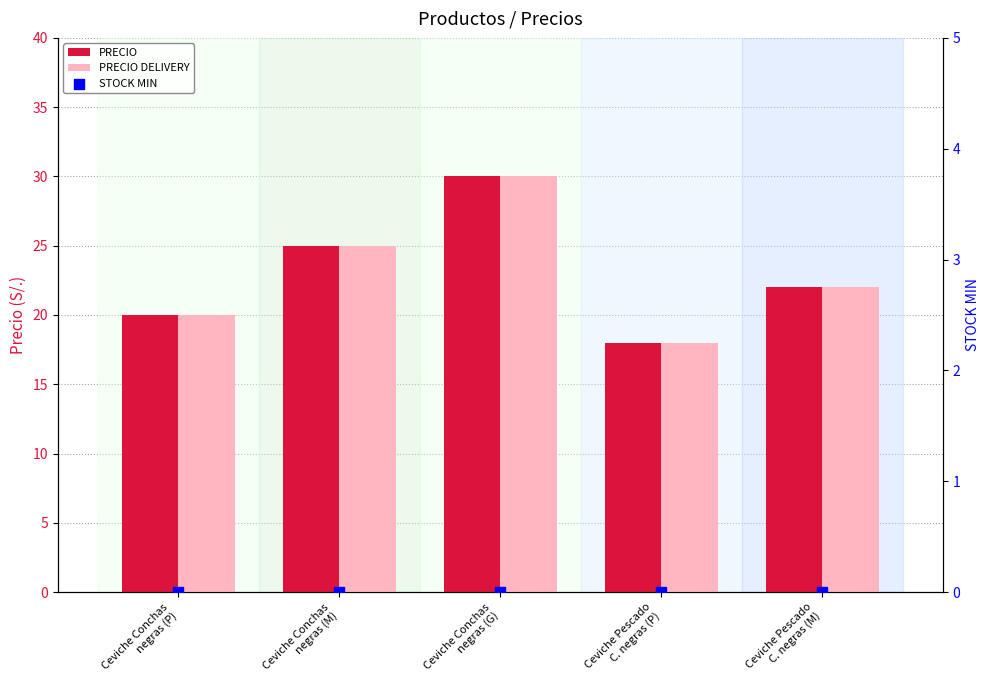

Which series reaches the minimum Y coordinate?

STOCK MIN